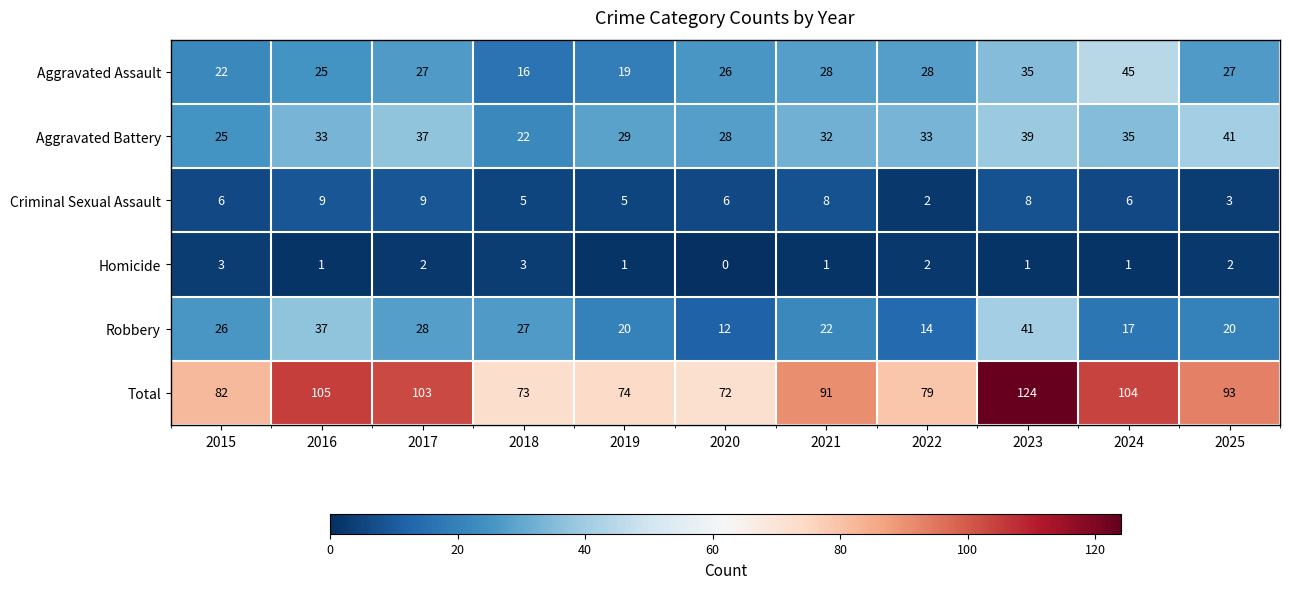

The Homicide series shows 2 at 2017. True or false?

True